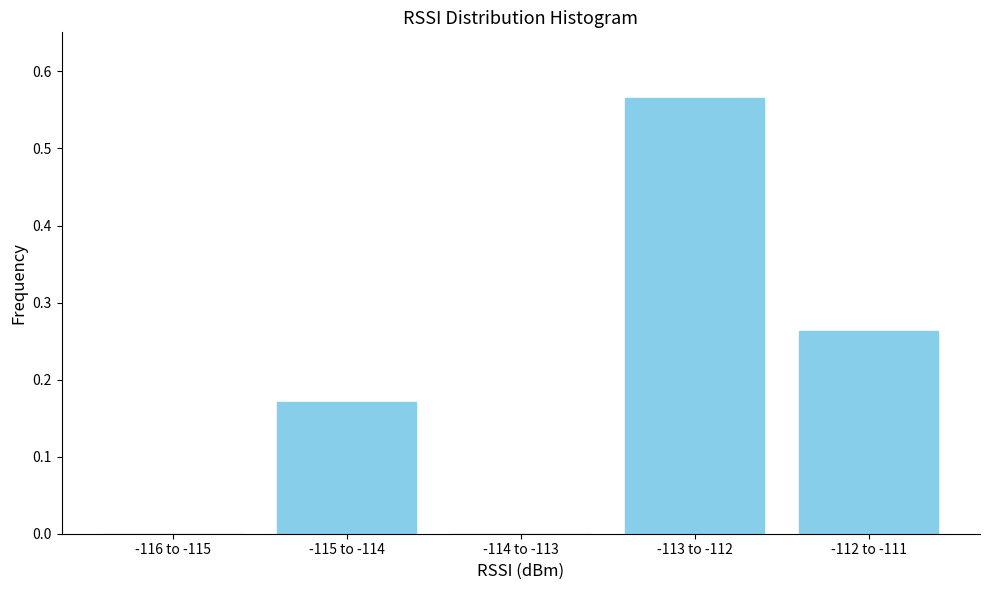

Between -116 to -115 and -115 to -114, which is larger?

-115 to -114